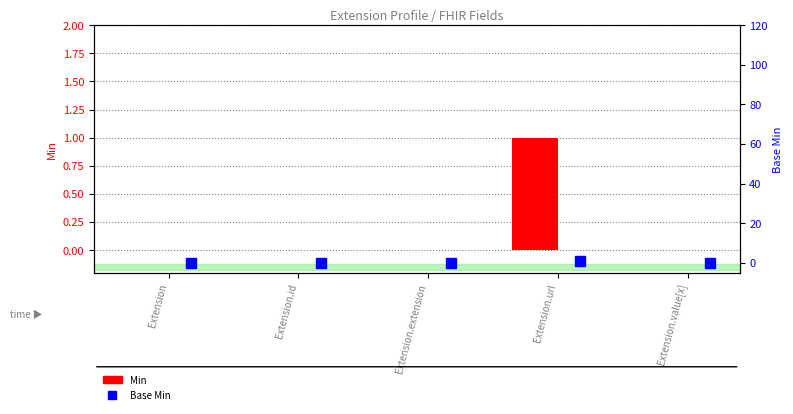

What are all the series names shown in the legend?

Min, Base Min